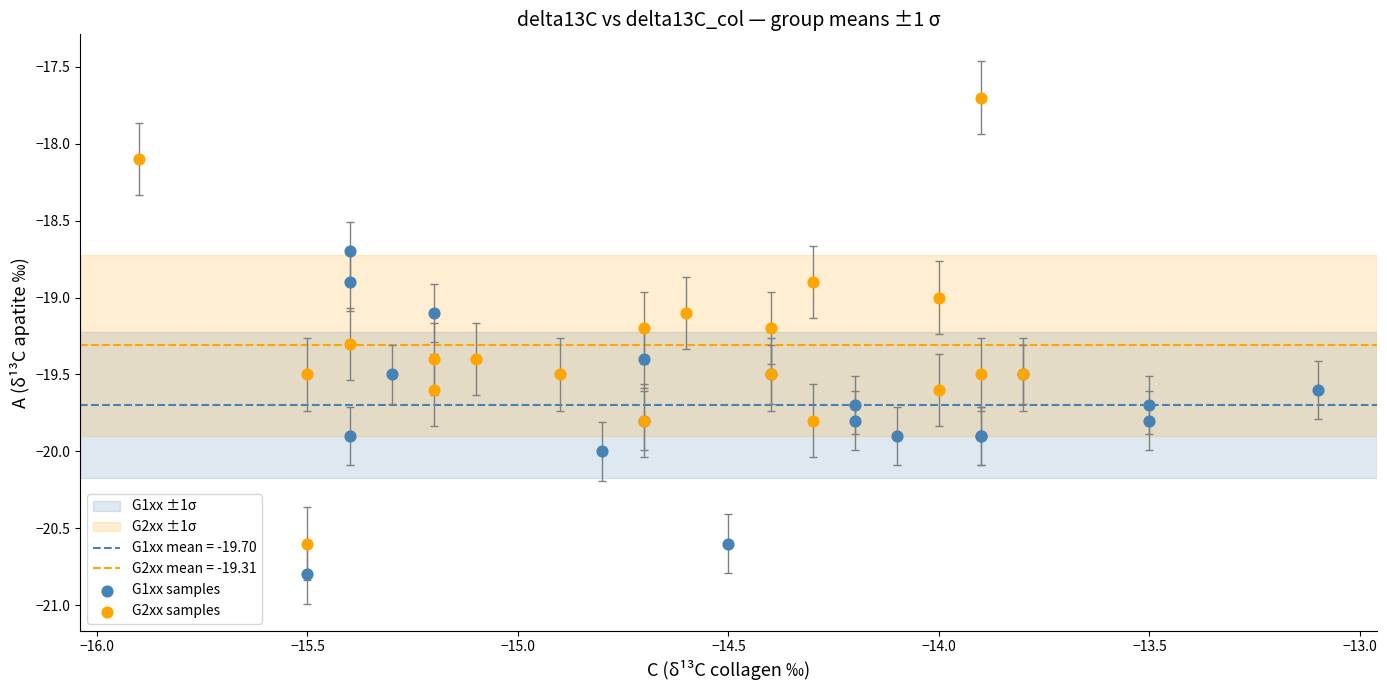

Which series has the widest spread of Y values?

G2xx samples